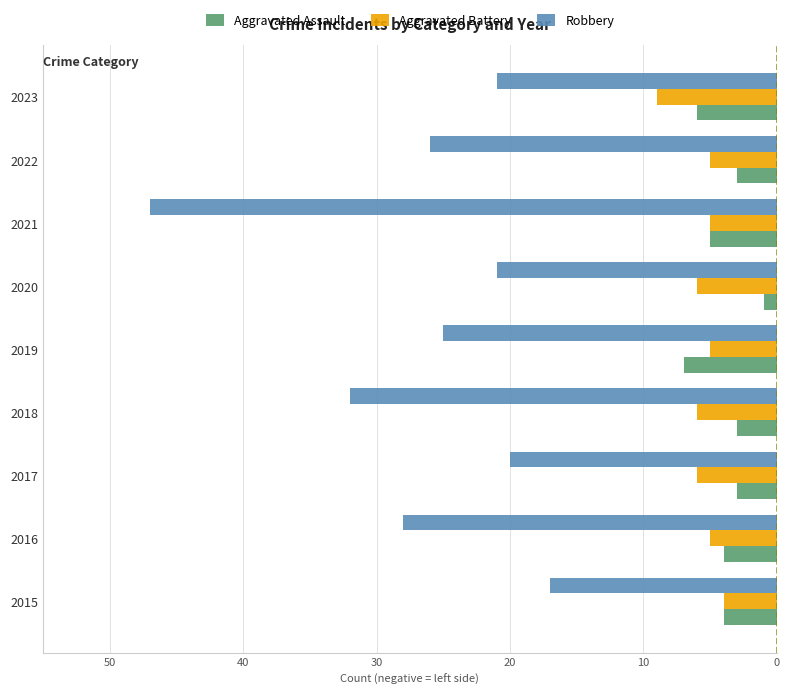

What are all the series names shown in the legend?

Aggravated Assault, Aggravated Battery, Robbery